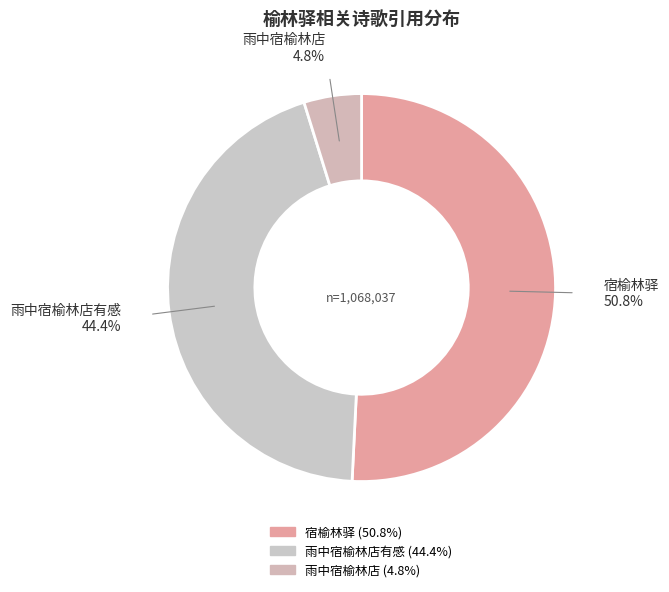

Count the number of slices in the pie.

3